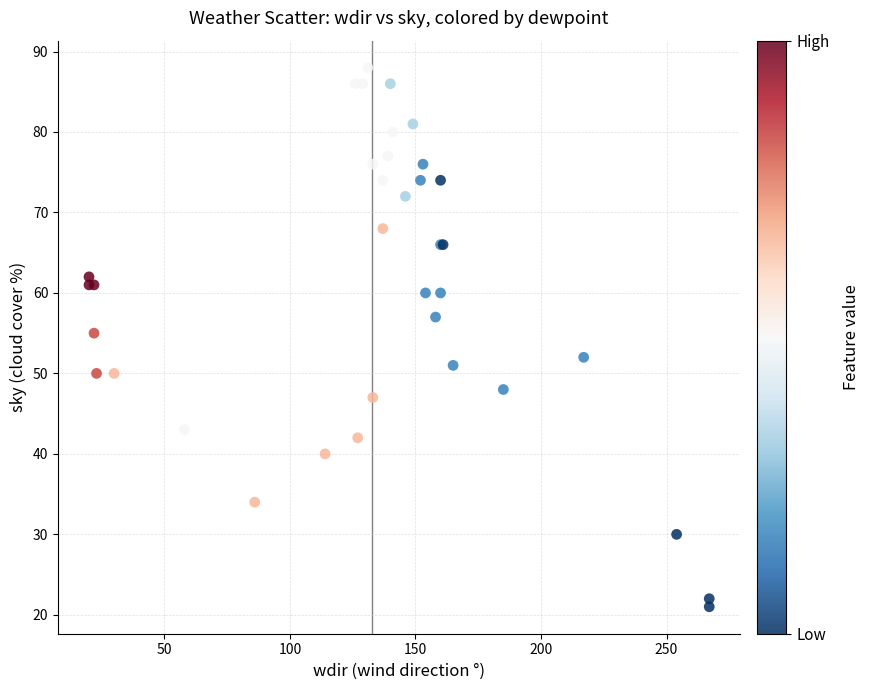

What Y value in the scatter plot is closest to 54?

55